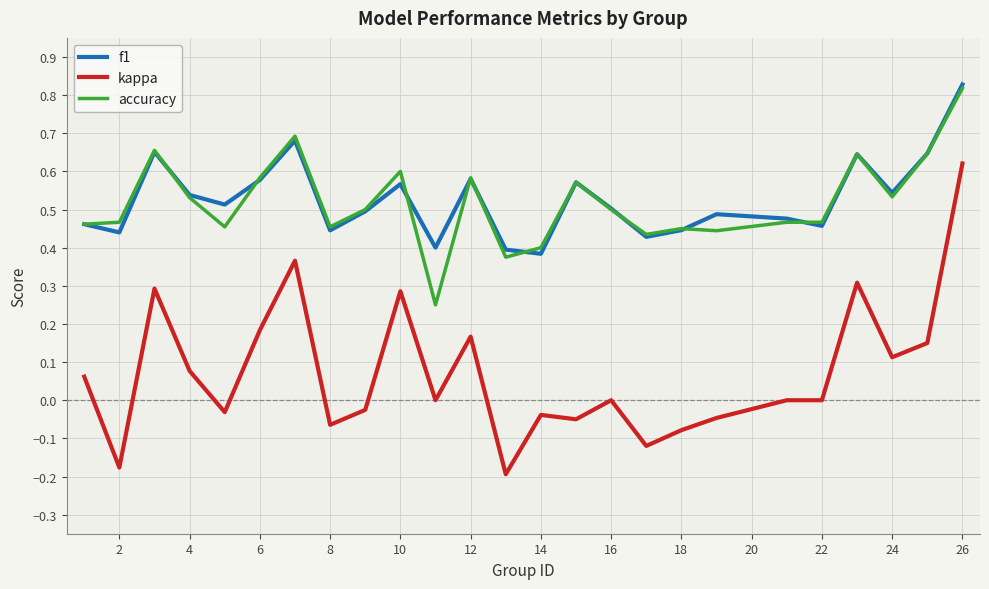

True or false: f1 and kappa intersect in this chart.

False